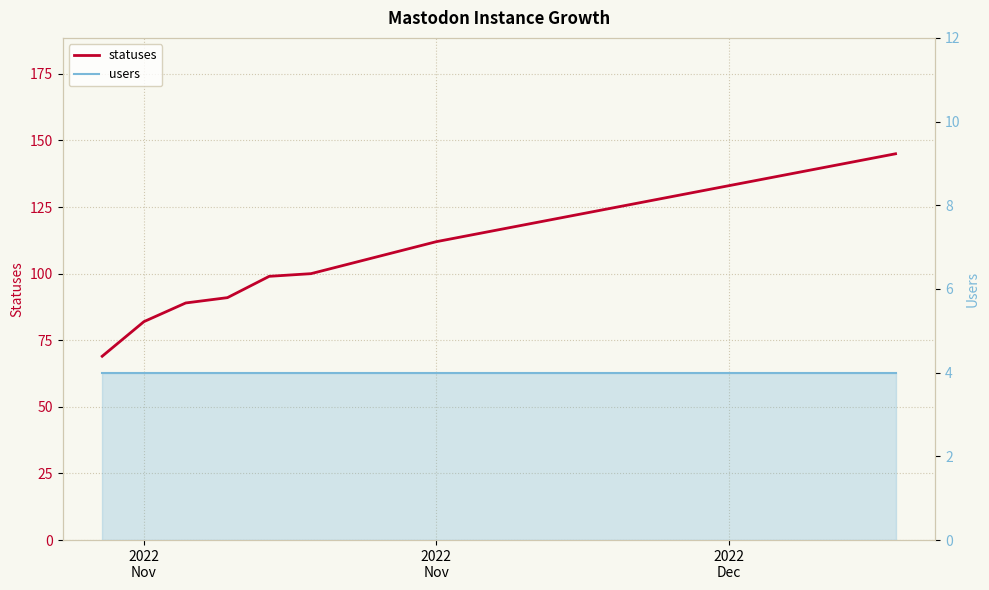

What is the sum of all users values?

80